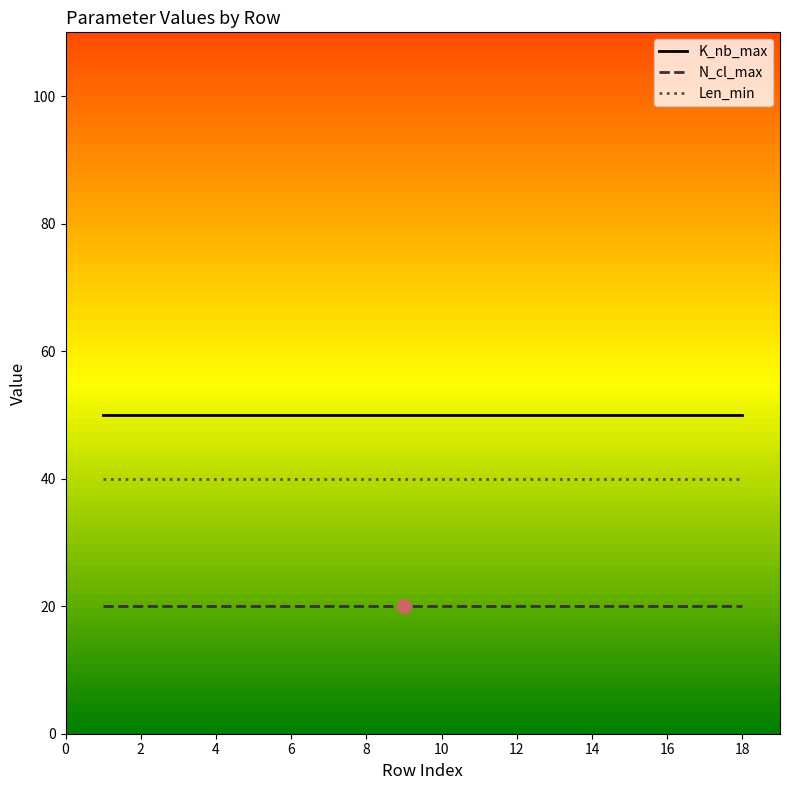

True or false: K_nb_max and Len_min cross at least once.

False